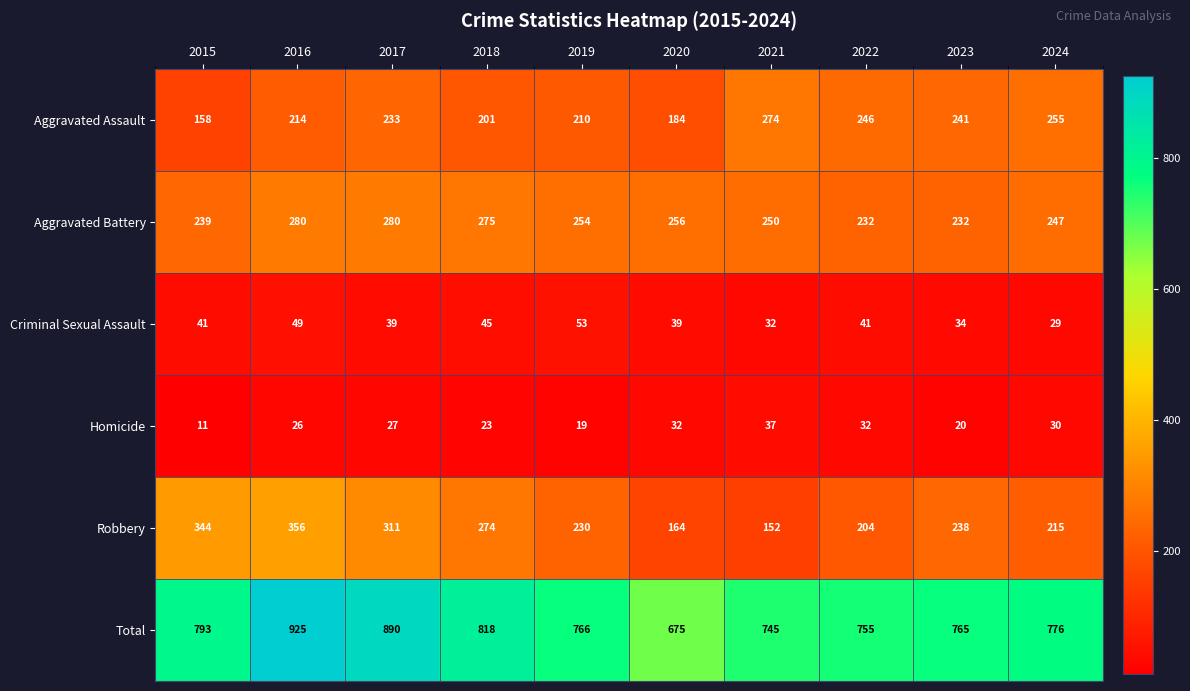

What is the spread (max minus min) of values at 2020?

643